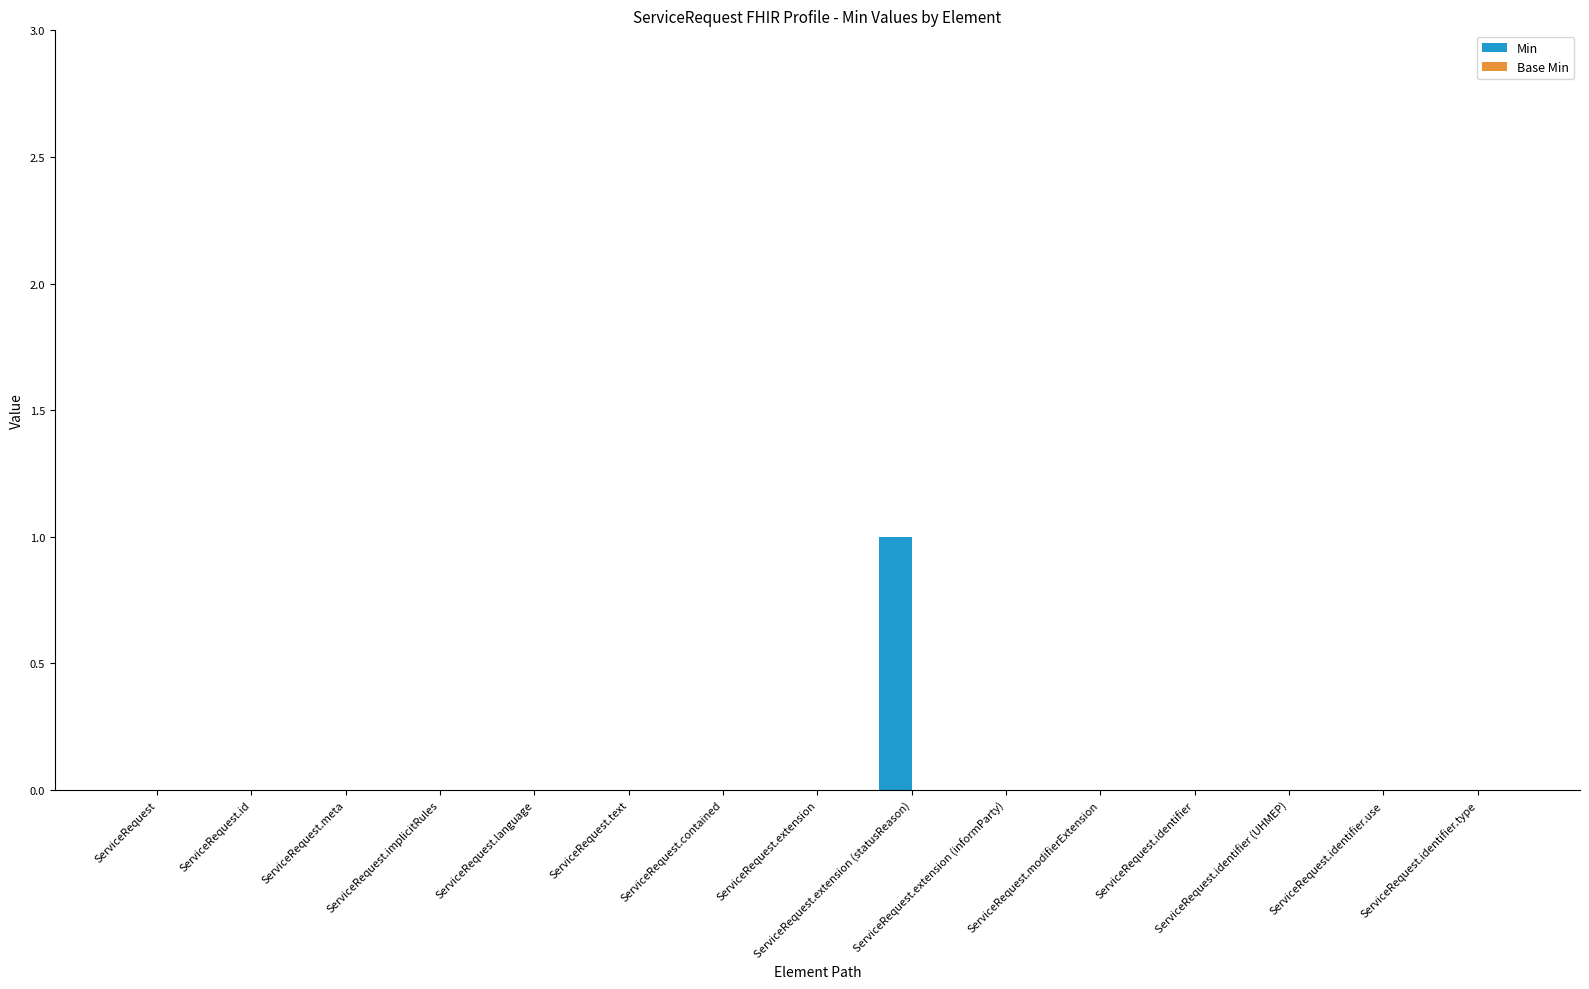

How many distinct data groups are displayed?

1